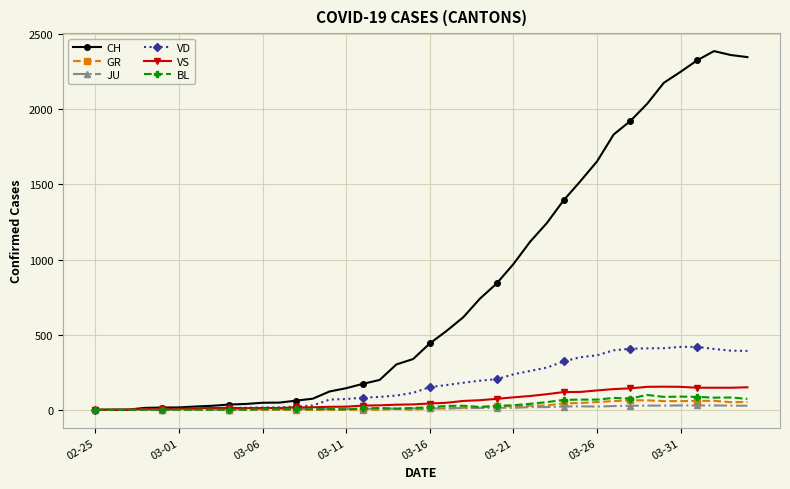

At how many categories does at least one series exceed 1769?

9